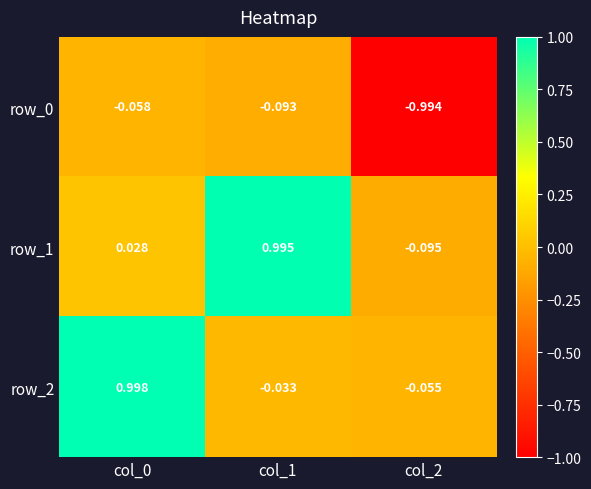

How many series are shown in this chart?

3